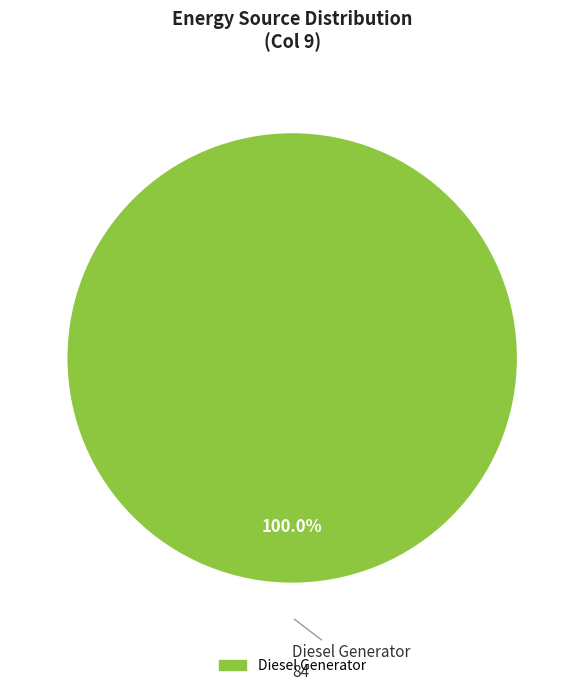

Is there any slice that represents more than half of the pie?

Yes